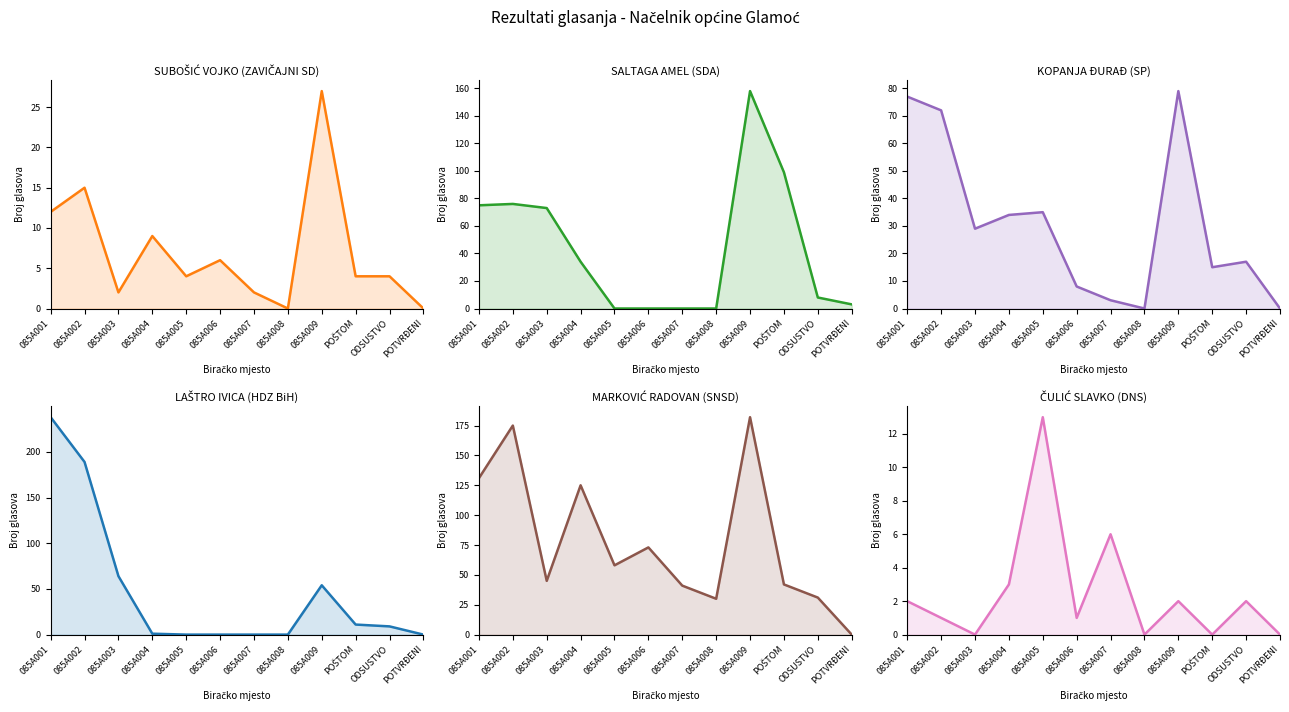

How many lines are shown in the chart?

6